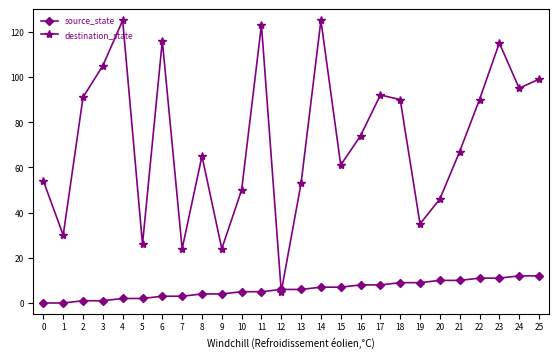

Which series changed the most between 11 and 24?

destination_state